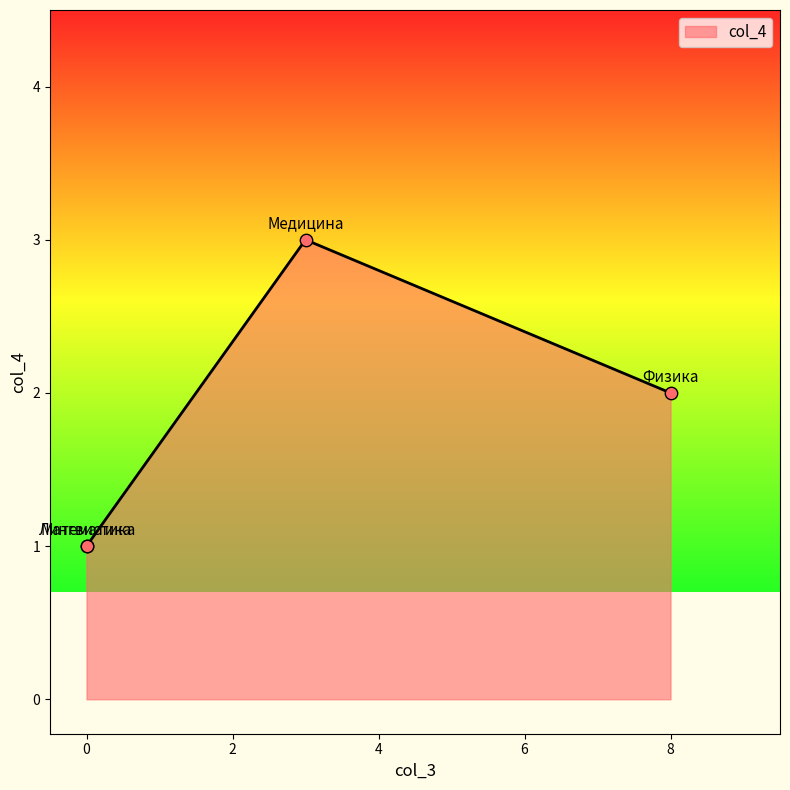

Approximately how many times larger is the value at Физика compared to Математика?

2.0